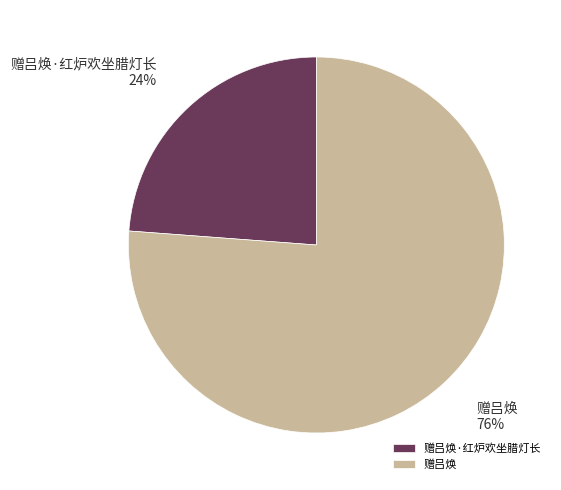

To the nearest percent, what is the combined percentage of 赠吕焕 and 赠吕焕·红炉欢坐腊灯长?

100%